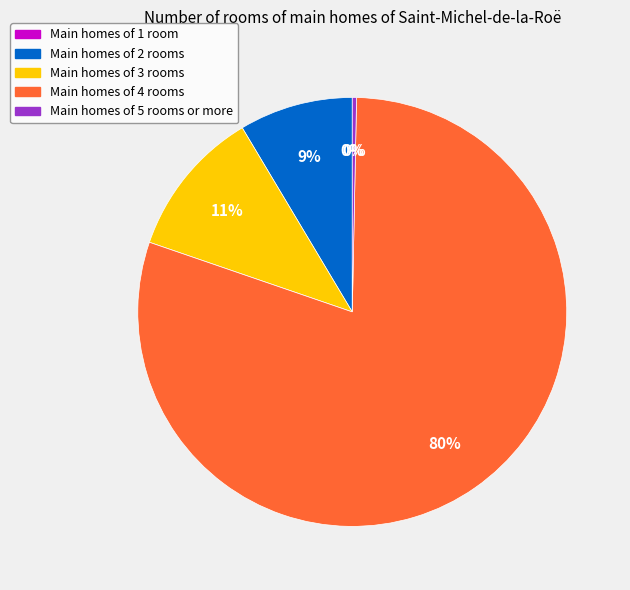

Combined, do Main homes of 3 rooms and Main homes of 5 rooms or more account for over 50%?

No